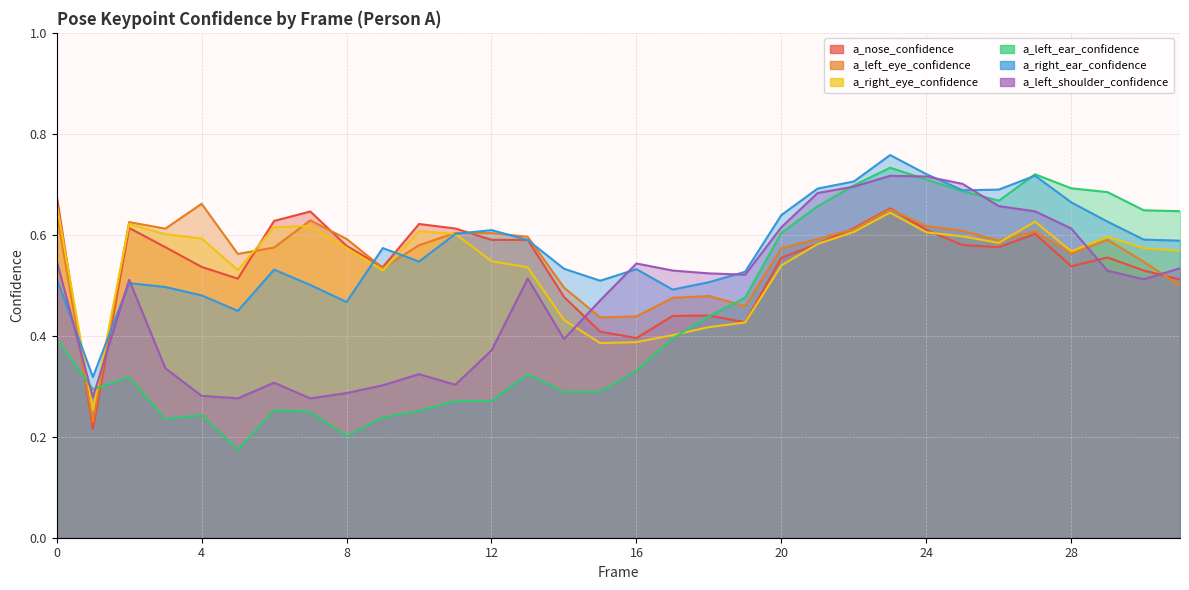

The value of a_left_shoulder_confidence at 18 is 0.5. True or false?

True